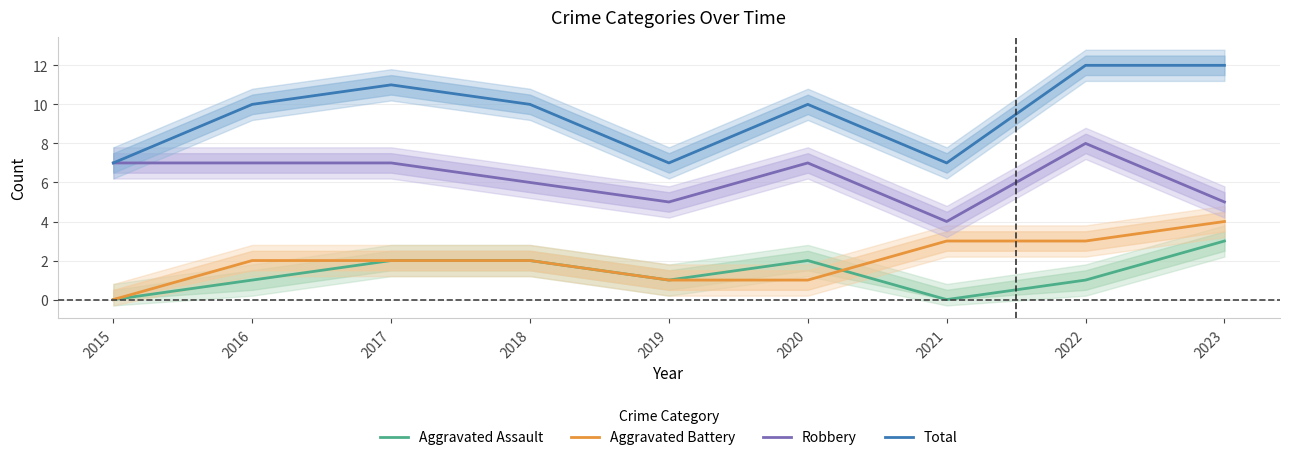

What is the highest value of the Robbery series?

8